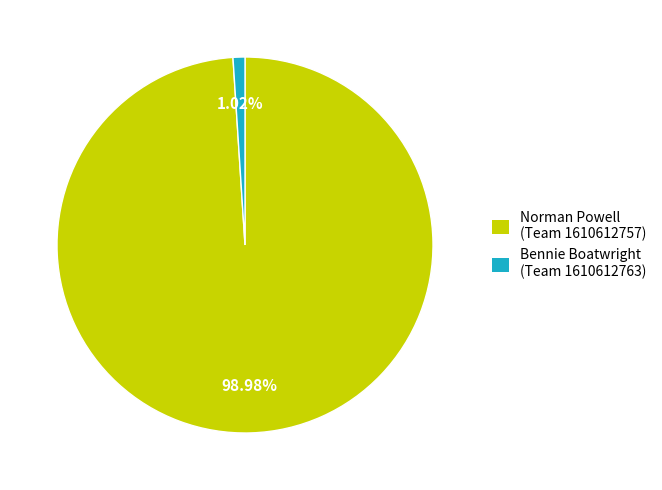

Which category has the biggest portion of the pie?

Norman Powell (Team 1610612757)